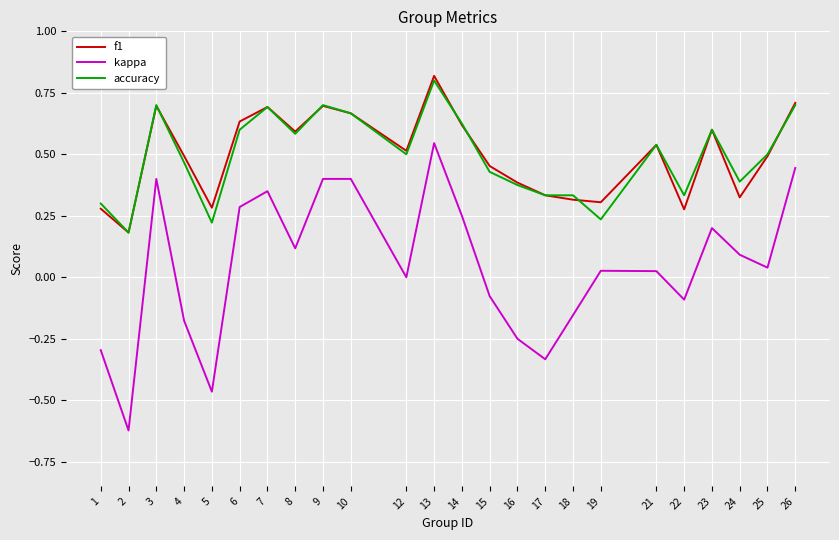

At which category is the sum across all series the highest?

13